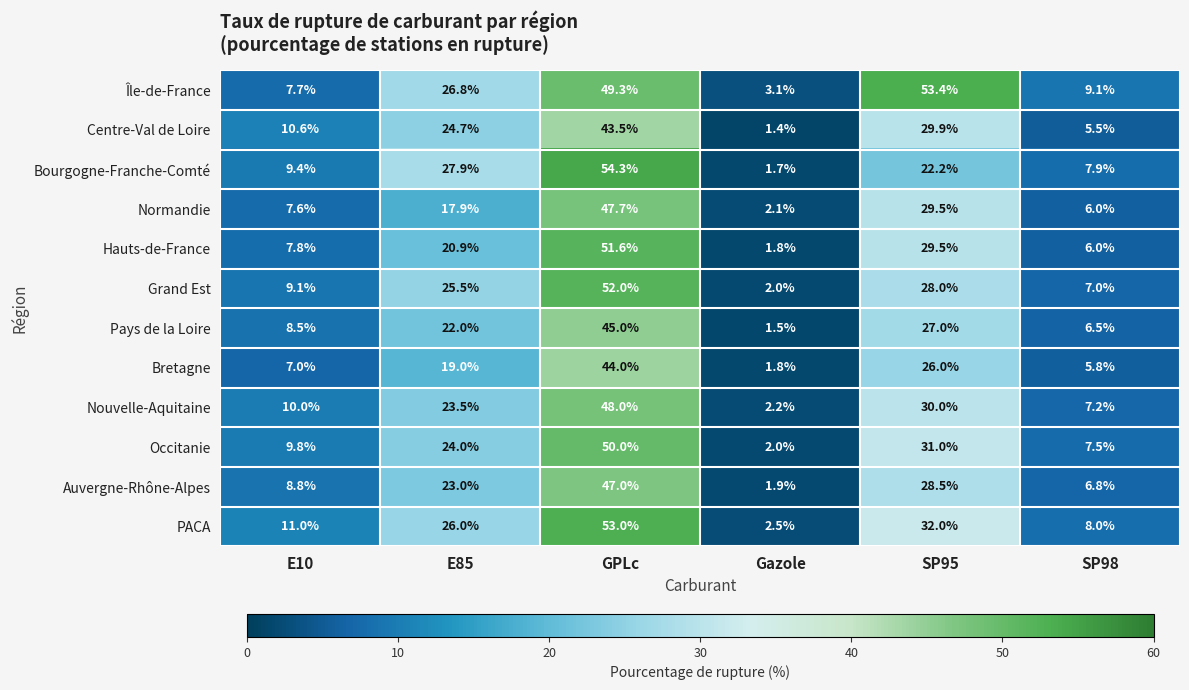

Is it true that Normandie equals 47.7 at GPLc?

True